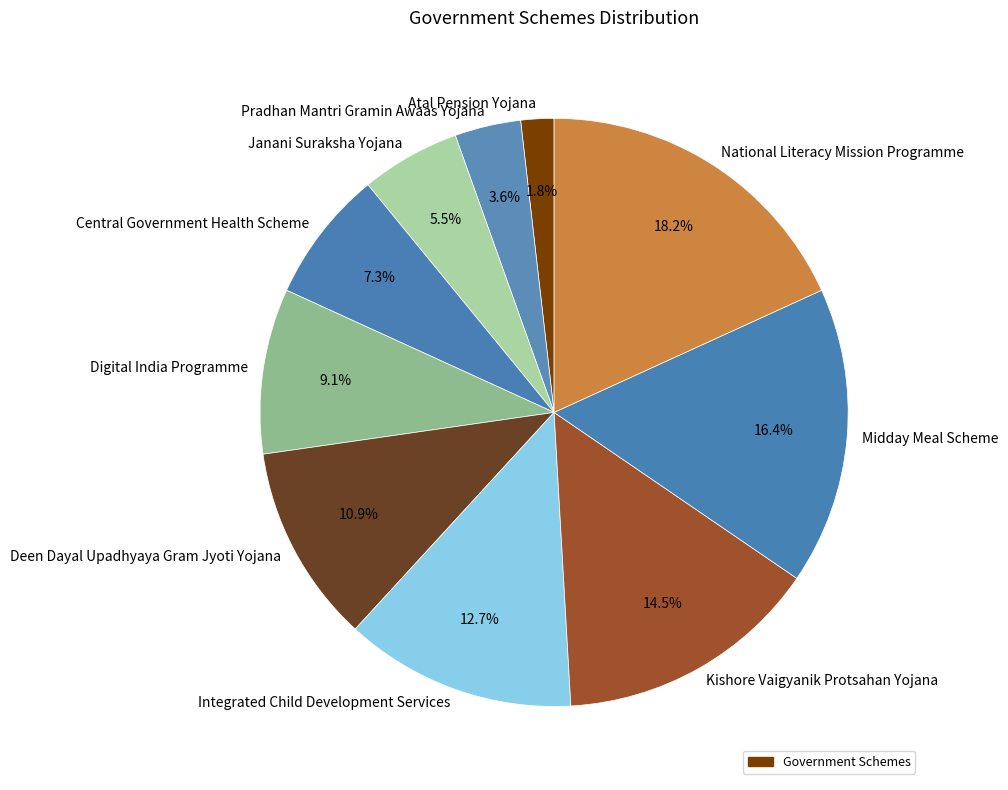

Which has a higher value, Deen Dayal Upadhyaya Gram Jyoti Yojana or Midday Meal Scheme?

Midday Meal Scheme